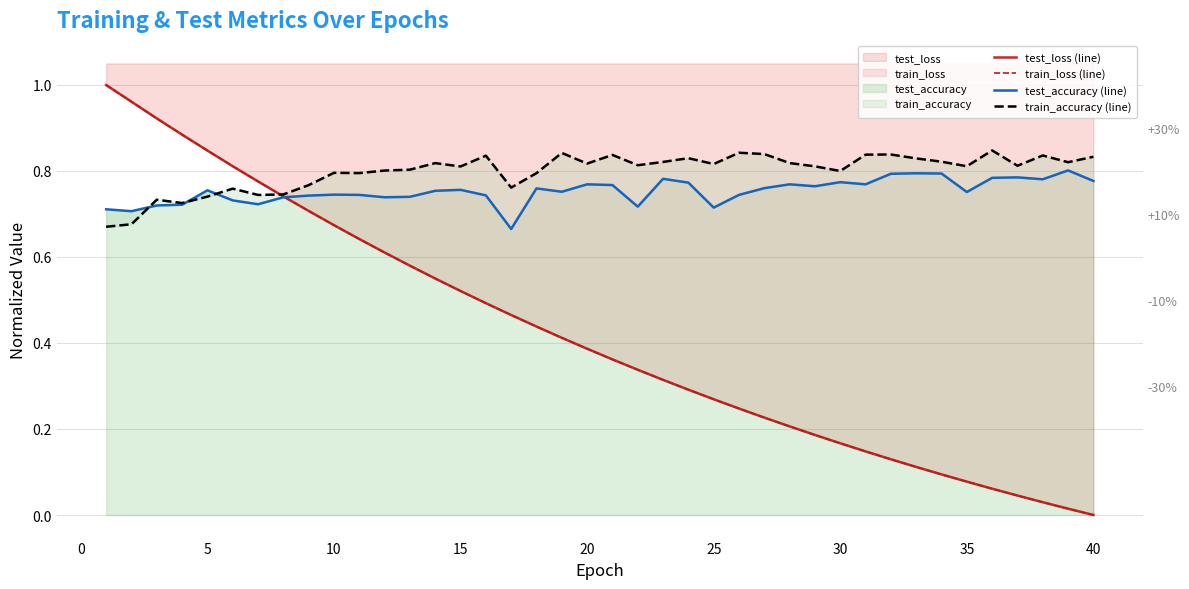

How many lines are shown in the chart?

4